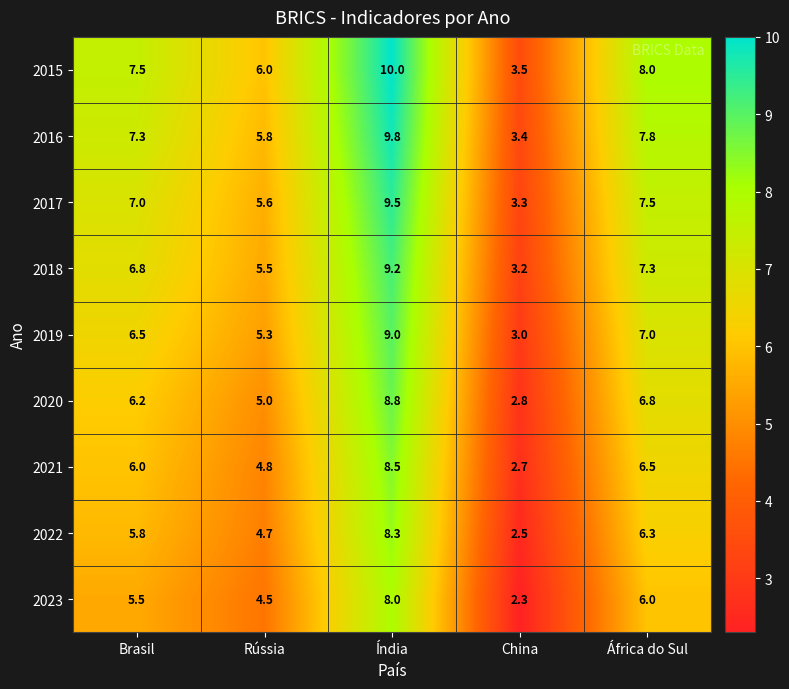

Count the number of data series in this chart.

9